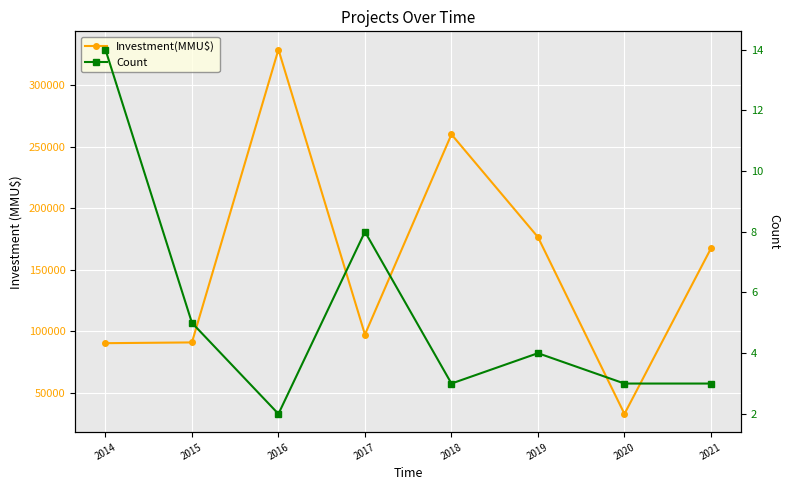

Between 2018 and 2020, which series saw the biggest shift?

Investment(MMU$)